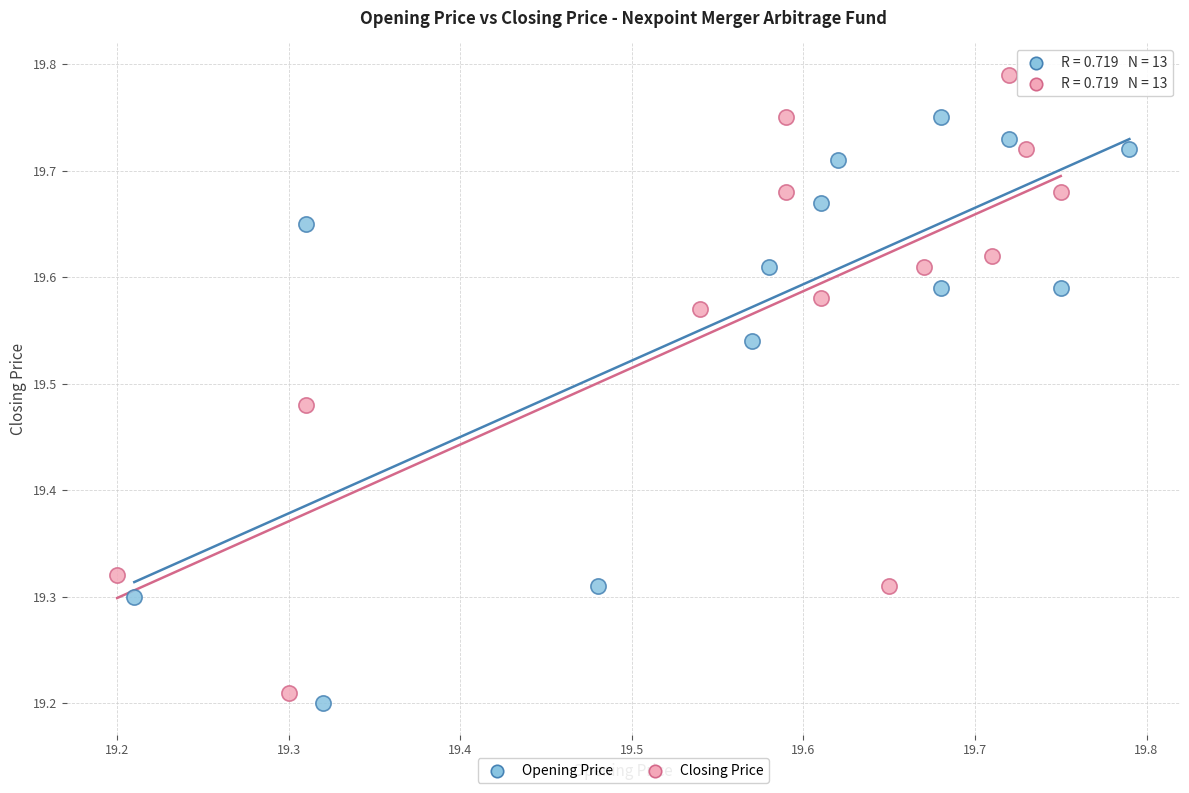

What are all the series names shown in the legend?

Opening Price, Closing Price